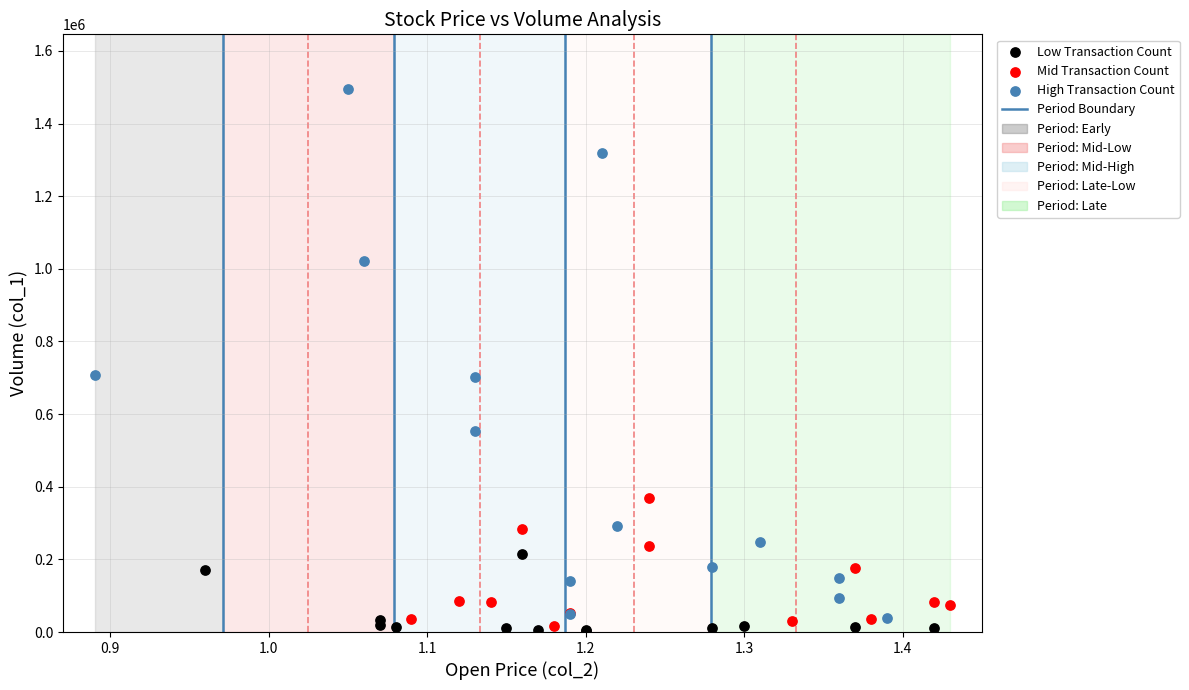

Which series reaches the maximum Y coordinate?

High Transaction Count